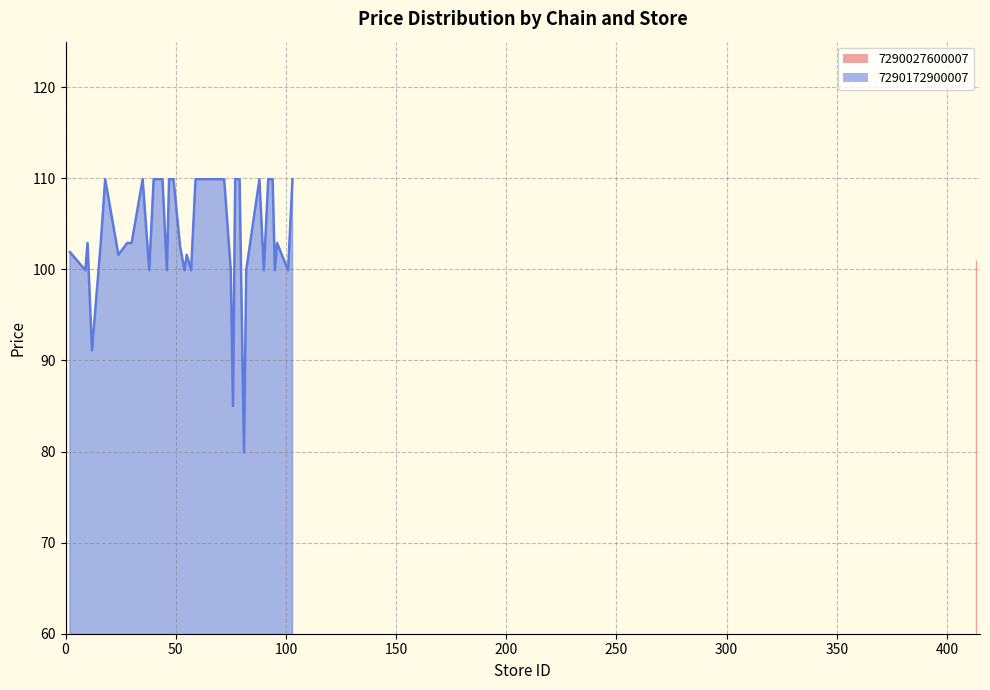

True or false: the data shows 24.4 at 25.

False